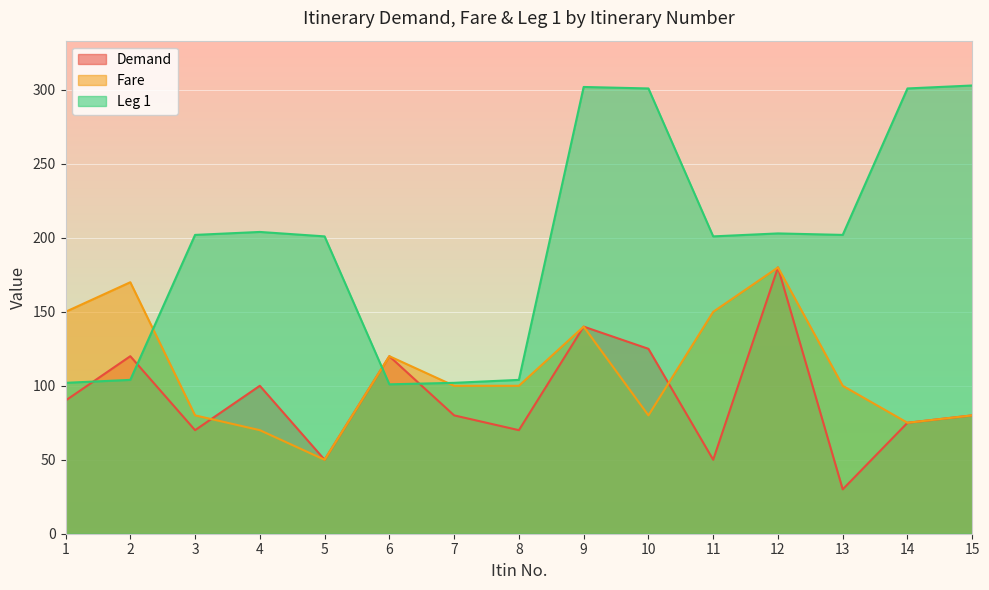

Reading right to left, what are all the values shown in this chart?

Demand: 80	75	30	180	50	125	140	70	80	120	50	100	70	120	90
Fare: 80	75	100	180	150	80	140	100	100	120	50	70	80	170	150
Leg 1: 303	301	202	203	201	301	302	104	102	101	201	204	202	104	102